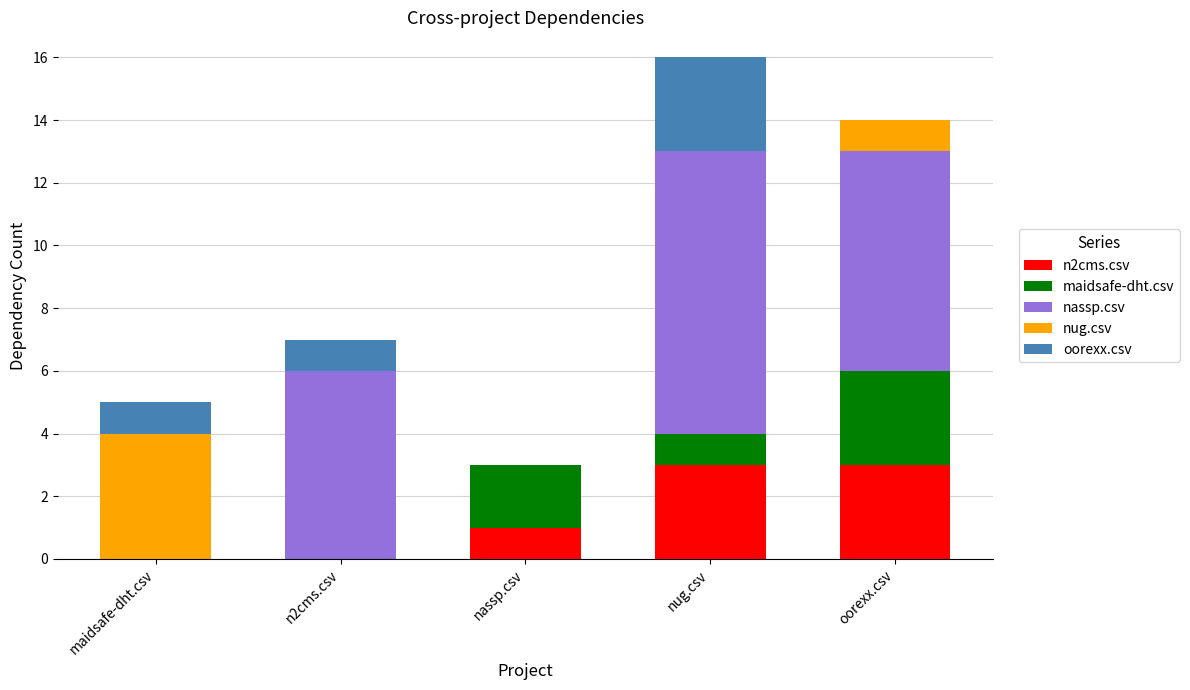

What is the total value across all series at maidsafe-dht.csv?

5